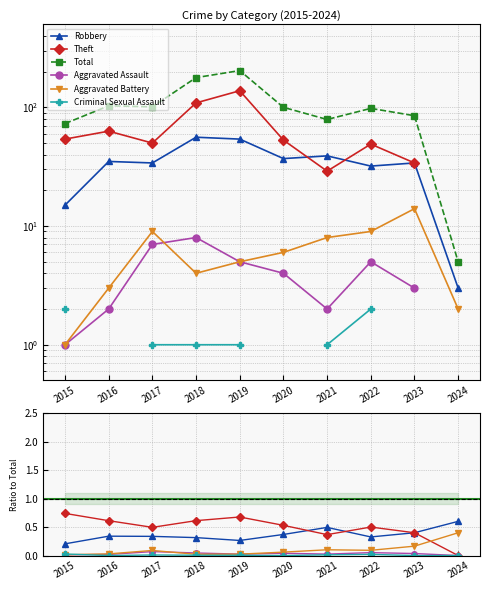

What is the difference between the second highest and minimum values in the Total series?

173.0